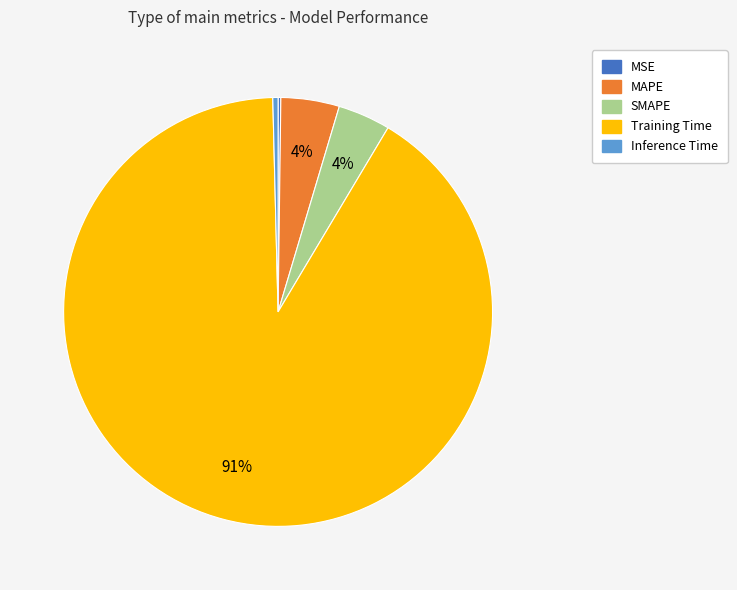

Do SMAPE and Inference Time together represent more than half of the pie?

No